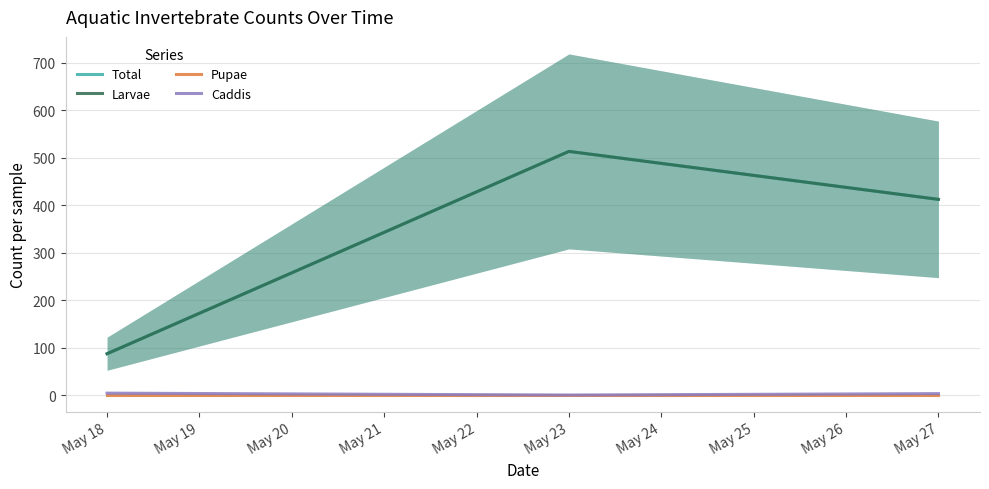

What is the difference between the highest and lowest values at May 18?

87